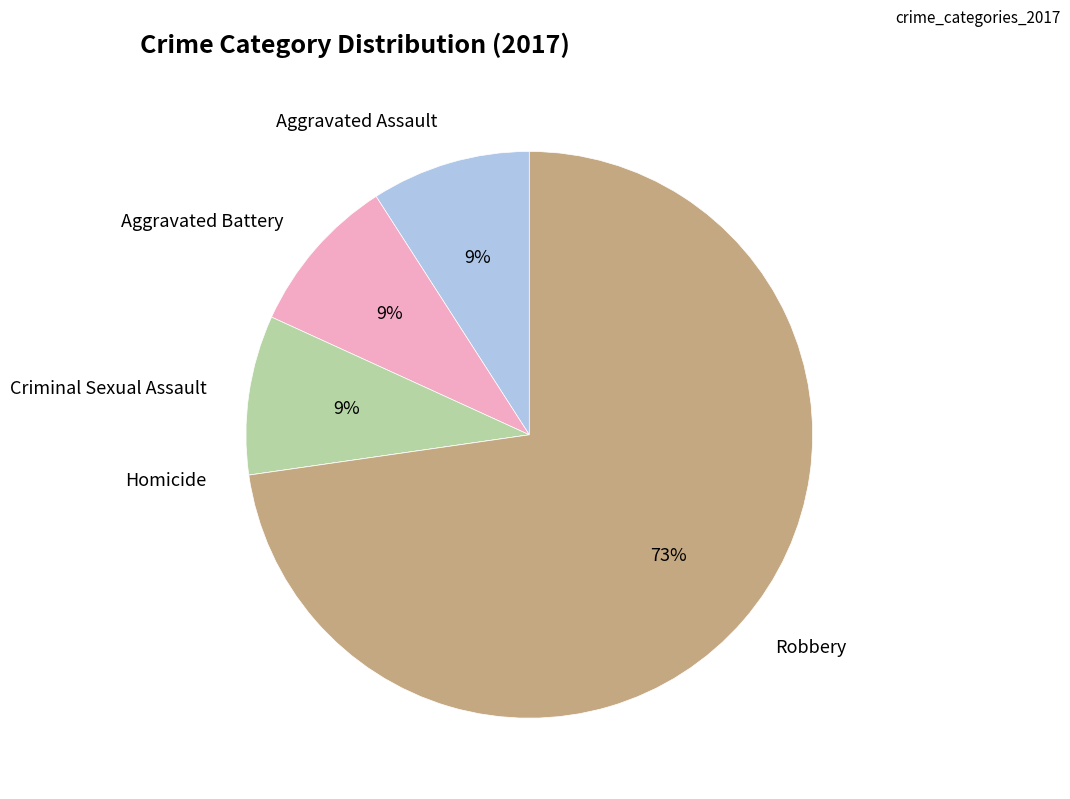

To the nearest percent, what is the average slice percentage?

20%